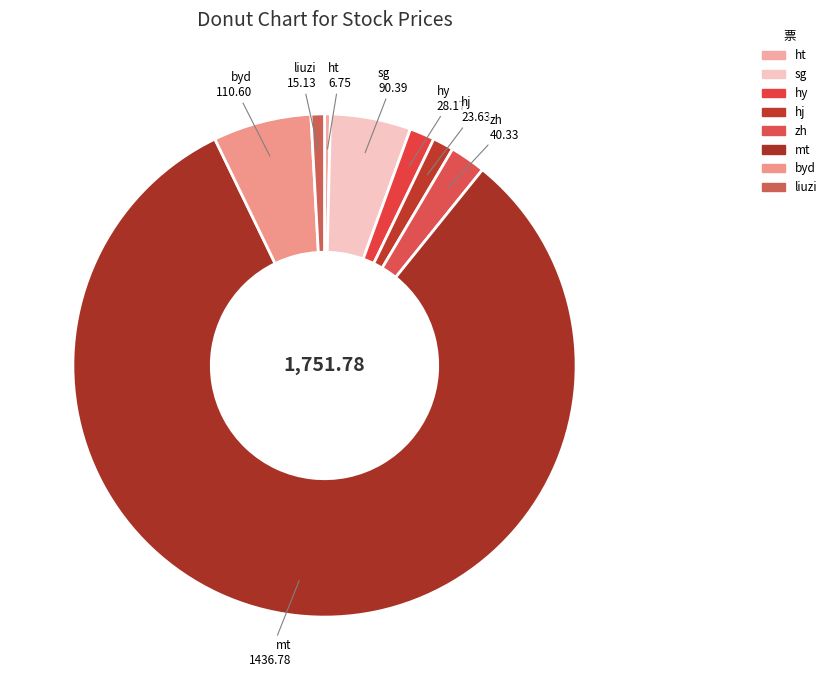

What is the change in value from hy to hj?

-4.5